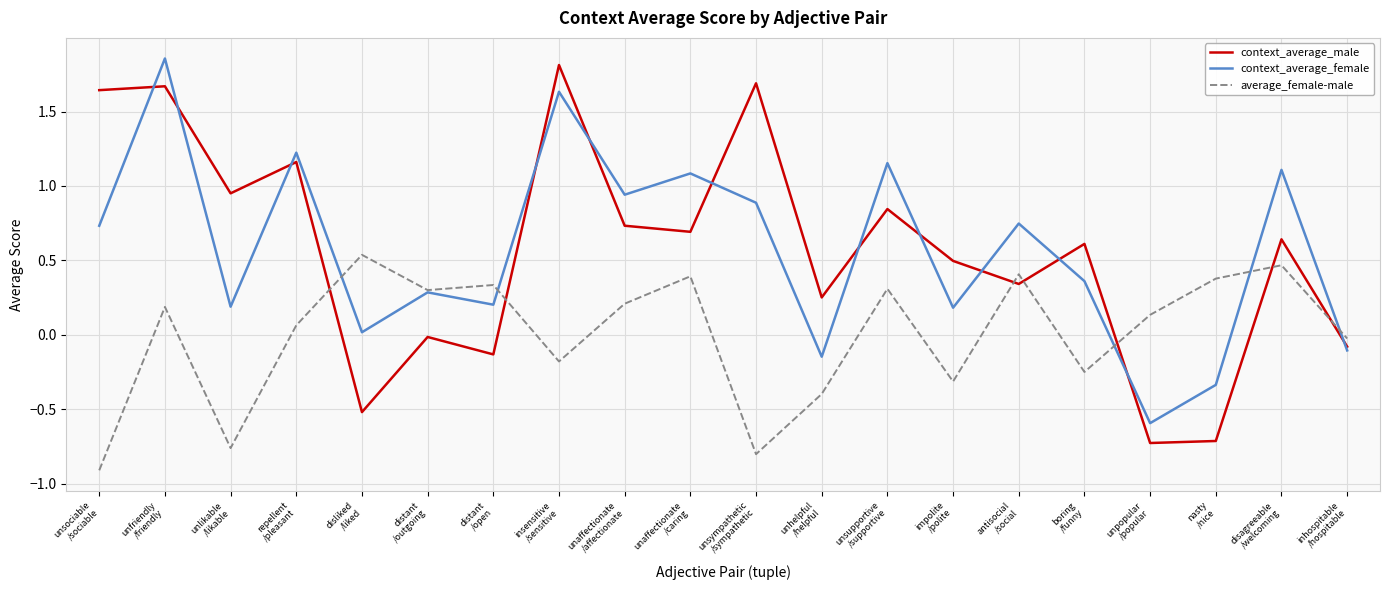

What is the minimum value shown in the chart?

-0.9